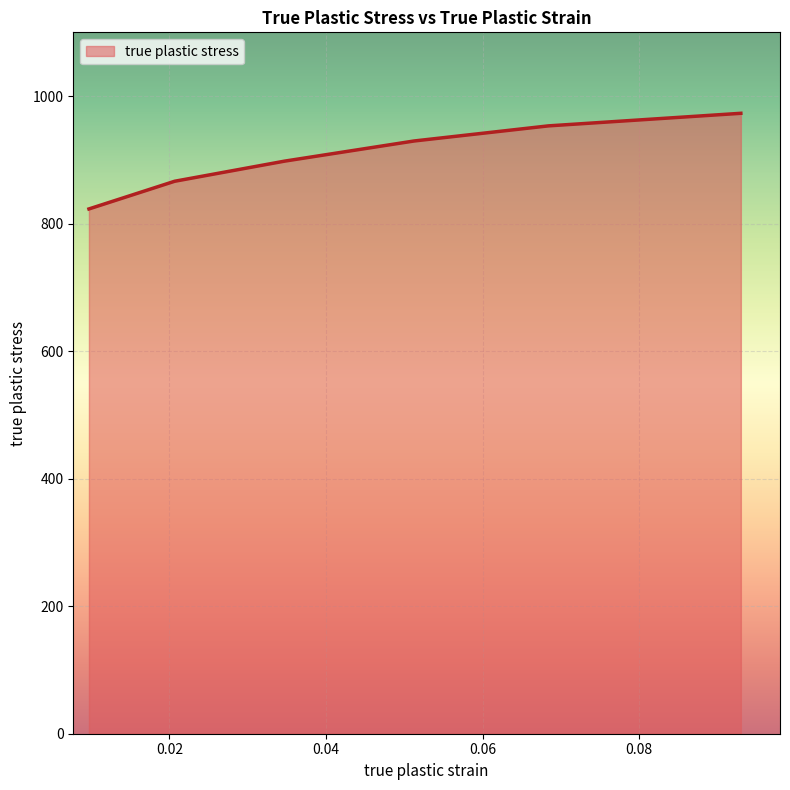

True or false: there are more than 2 points higher than both neighbors.

False